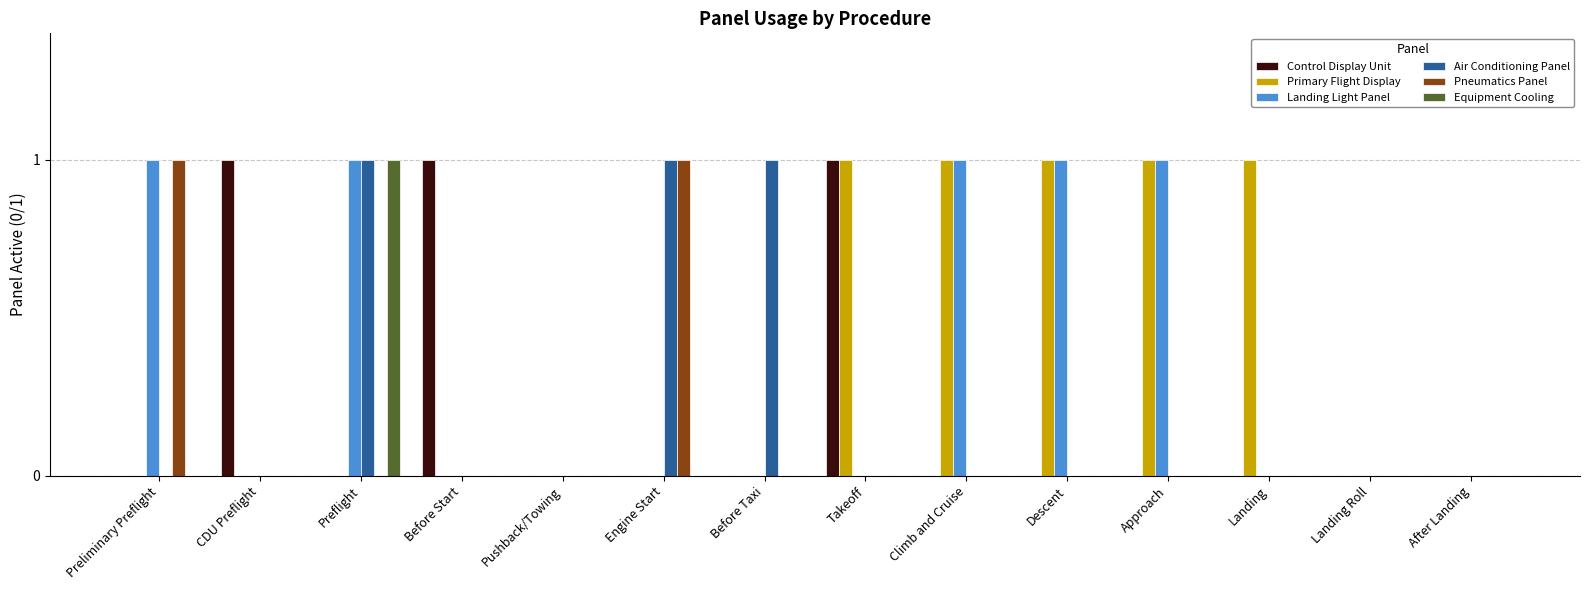

Is it true that Air Conditioning Panel equals 1 at Engine Start?

True